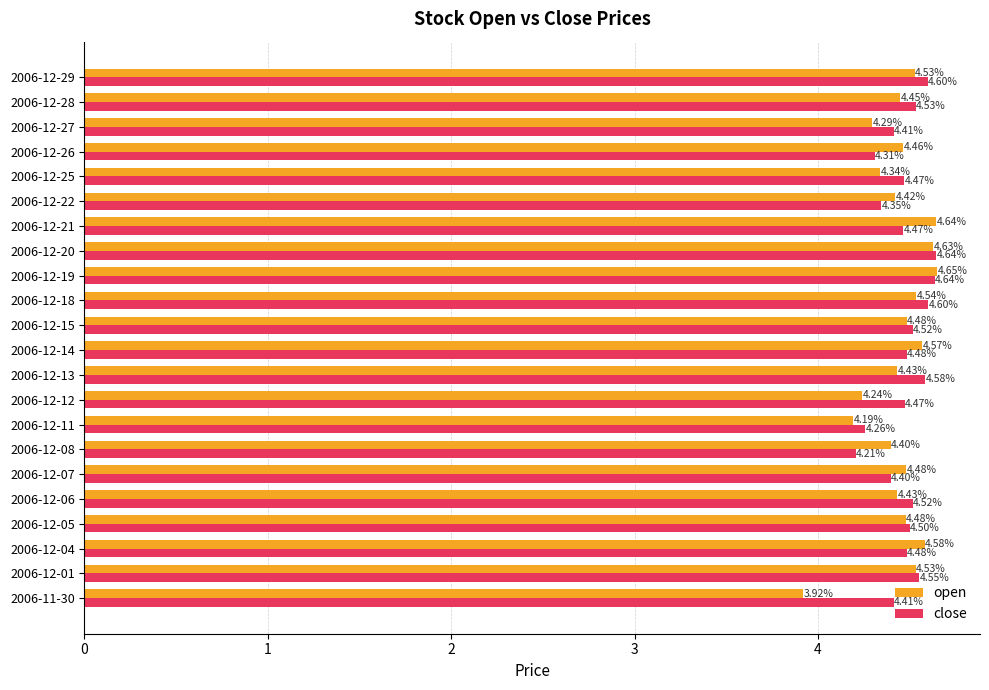

Rank the series at 2006-11-30 from lowest to highest value.

open, close